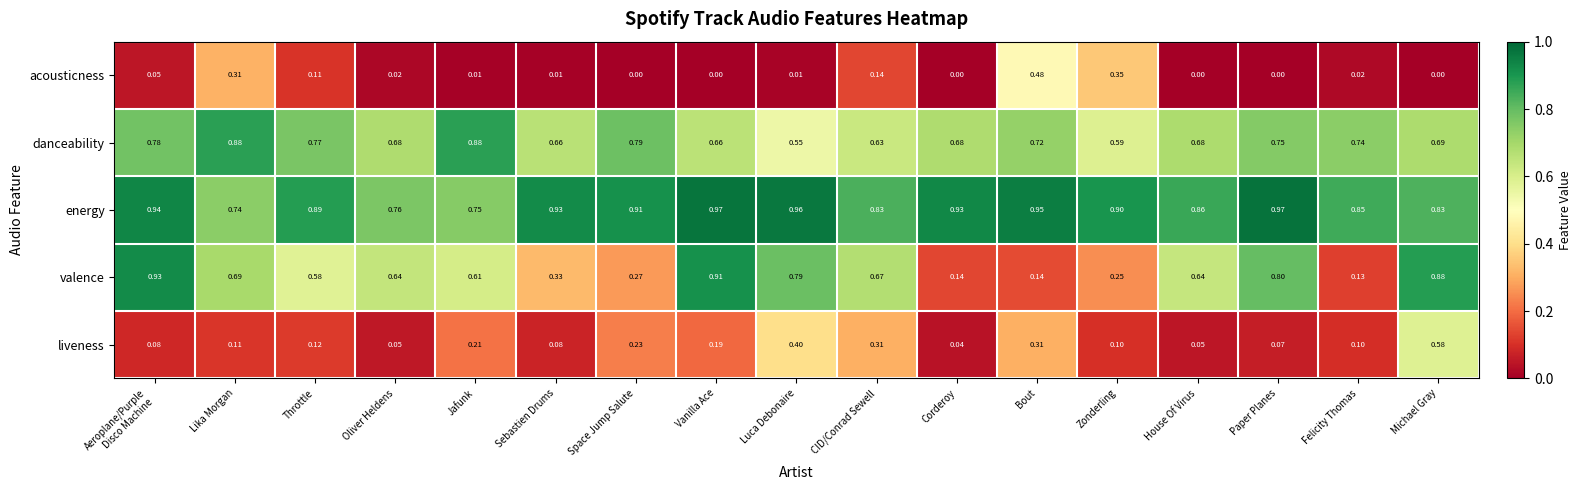

Which series has the largest total across all categories?

energy